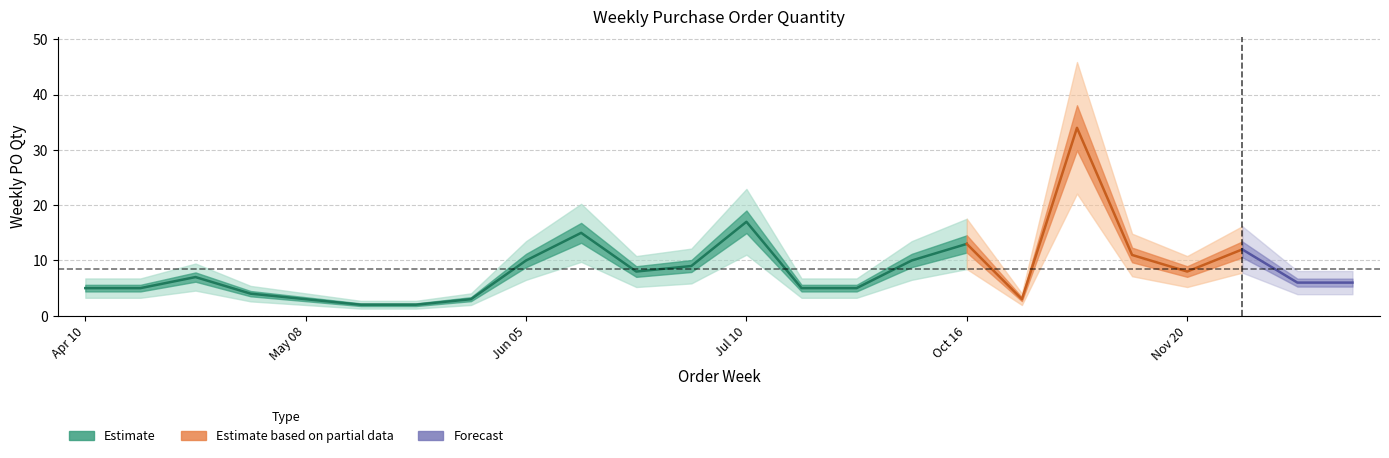

What is the difference between the second highest and second lowest values?

15